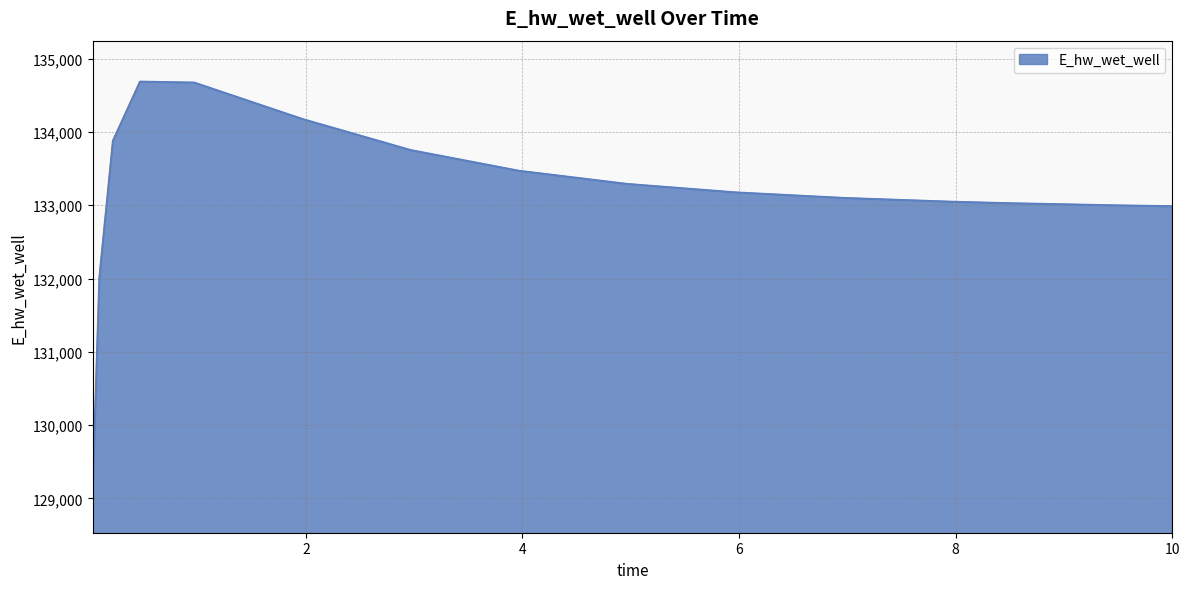

What is the smallest value displayed?

129092.1